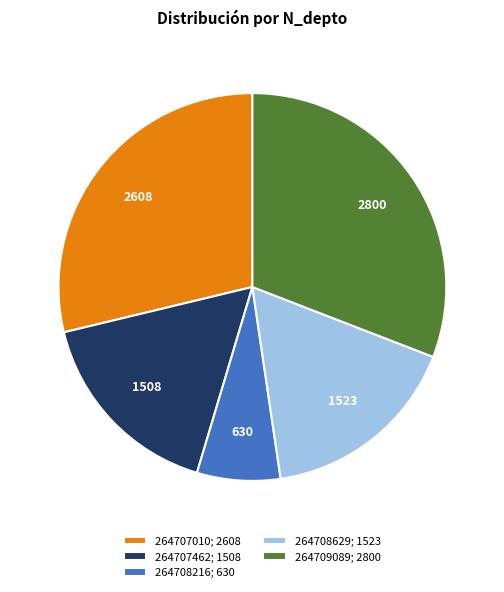

Is it true that 264707462 is 10% of the pie?

False